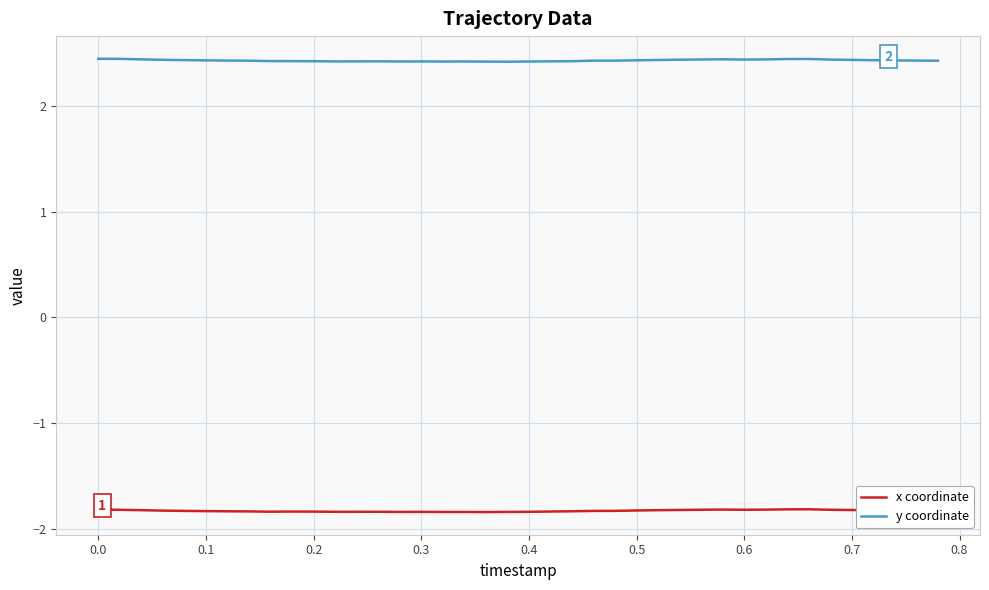

What is the lowest value of the y coordinate series?

2.4